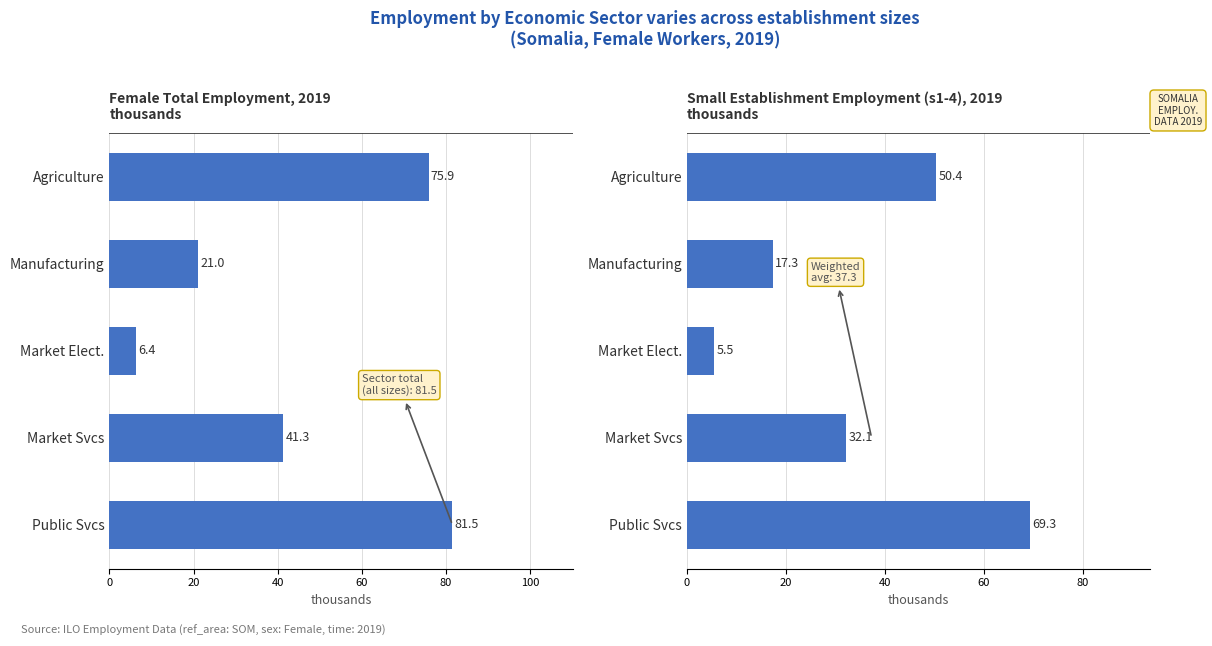

Reading right to left, what are all the values shown in this chart?

Female Total: 75.9	21.0	6.4	41.3	81.5
Small Estab (s1-4): 50.4	17.3	5.5	32.1	69.3